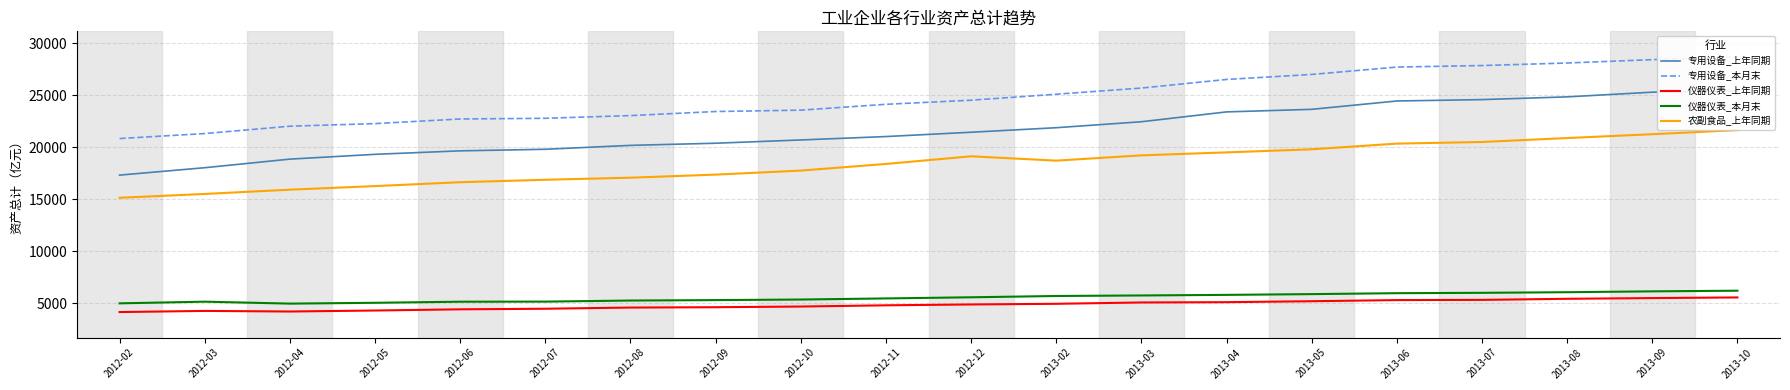

Rank the series by their maximum value, from highest to lowest.

专用设备_本月末, 专用设备_上年同期, 农副食品_上年同期, 仪器仪表_本月末, 仪器仪表_上年同期